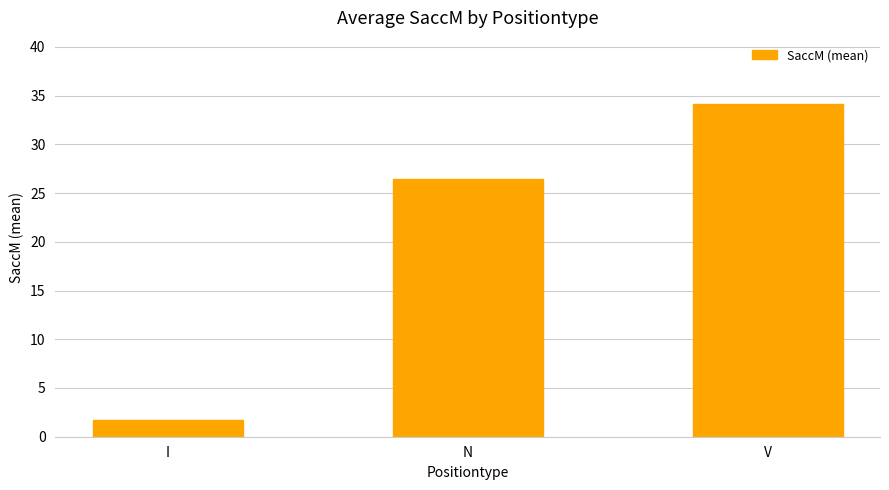

What is the sum of all values?

62.3